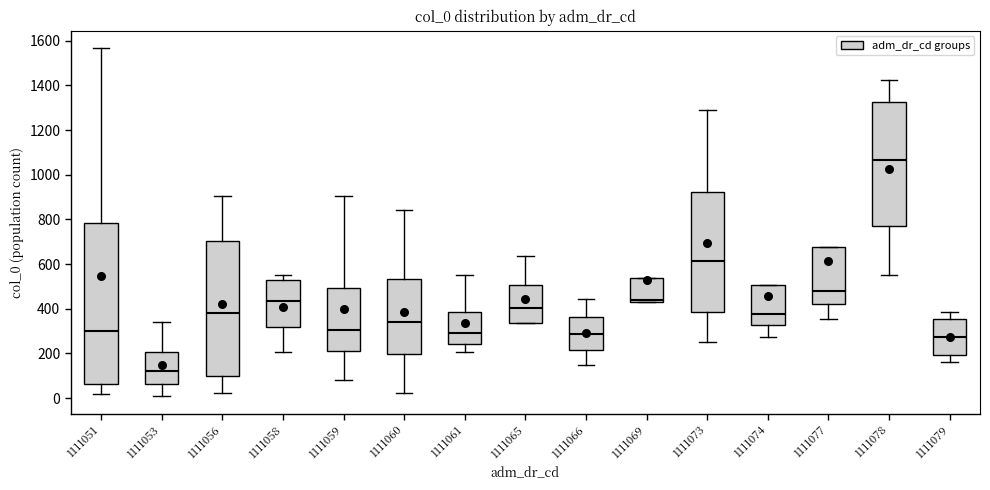

Reading left to right, transcribe this box plot: for each box, give where its median line is, the range the box spans, and where its two whiskers end, as read against the y-axis. The values are not printed on the chart, so give them approximately, as read against the axis.

1111051: median 300, box 60 to 780, whiskers 20 to 1560
1111053: median 120, box 60 to 200, whiskers 0 to 340
1111056: median 380, box 100 to 700, whiskers 20 to 900
1111058: median 440, box 320 to 520, whiskers 200 to 560
1111059: median 300, box 220 to 500, whiskers 80 to 900
1111060: median 340, box 200 to 540, whiskers 20 to 840
1111061: median 300, box 240 to 380, whiskers 200 to 560
1111065: median 400, box 340 to 500, whiskers 340 to 640
1111066: median 280, box 220 to 360, whiskers 140 to 440
1111069: median 440 (just above the box's lower edge), box 440 to 540, whiskers 440 to 540
1111073: median 620, box 380 to 920, whiskers 240 to 1300
1111074: median 380, box 320 to 500, whiskers 280 to 500
1111077: median 480, box 420 to 680, whiskers 360 to 680
1111078: median 1060, box 760 to 1320, whiskers 560 to 1420
1111079: median 280, box 200 to 360, whiskers 160 to 380